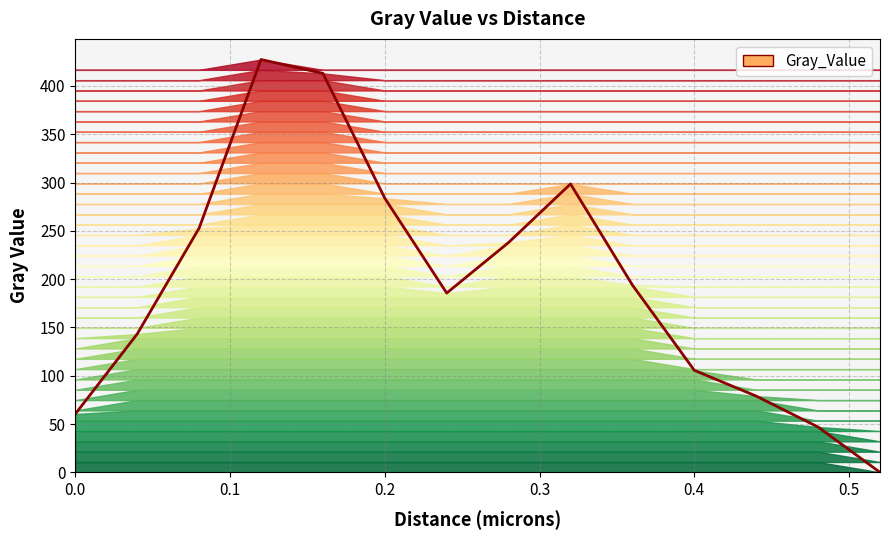

What is the average value?

194.9